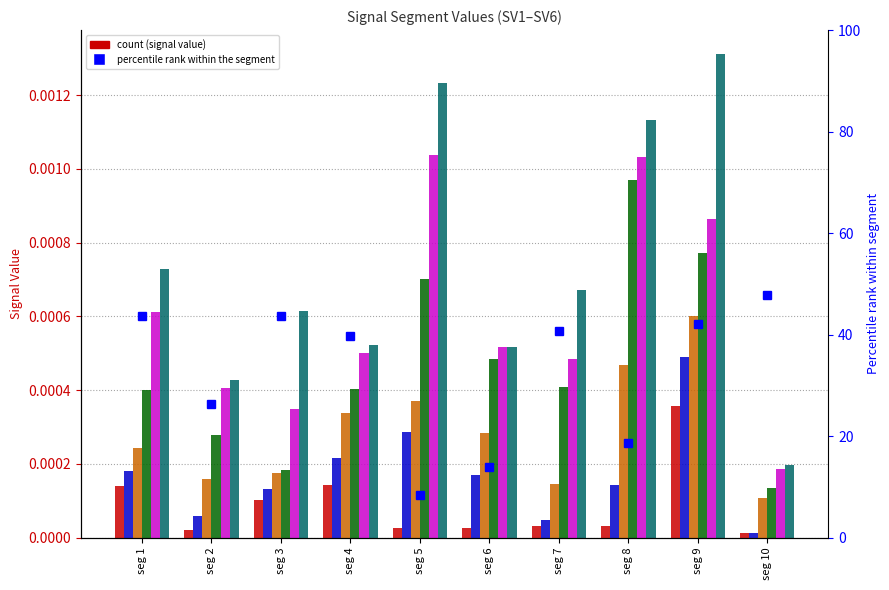

The value of Signal_Value_6 at seg 4 is 0.0. True or false?

False